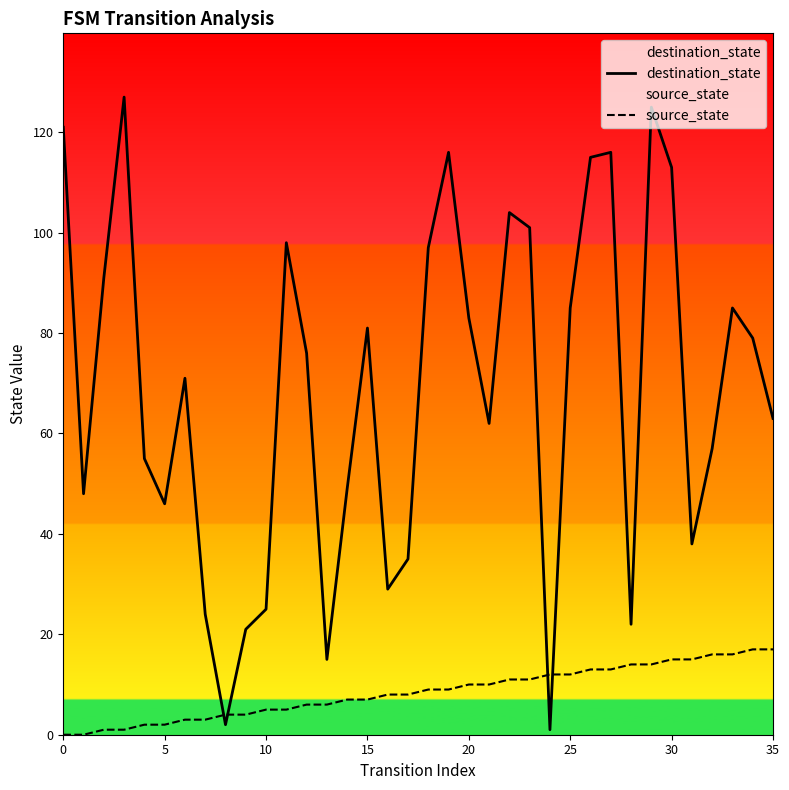

The value of source_state at 30 is 2. True or false?

False